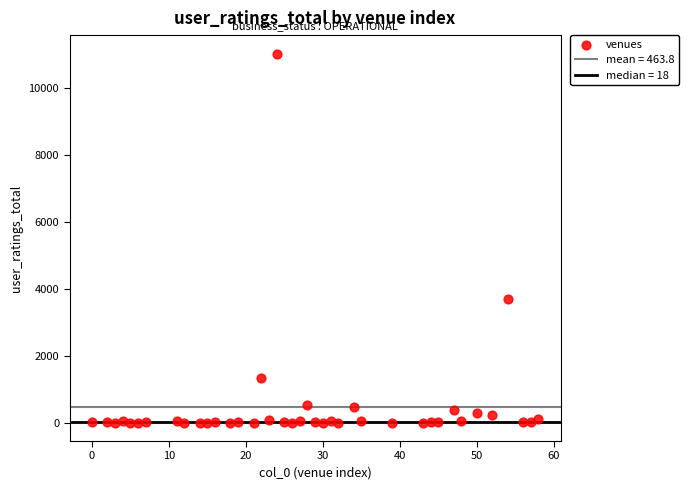

What Y value in the scatter plot is closest to 5506?

3696